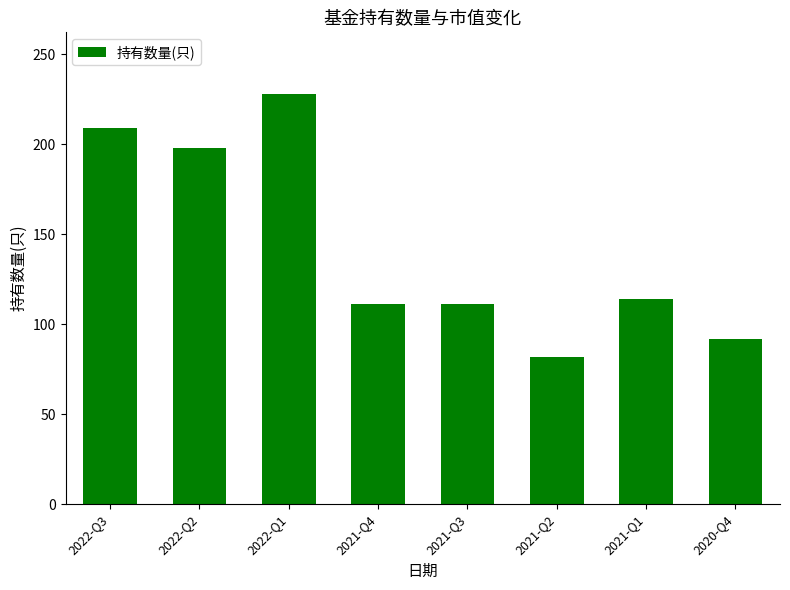

How many bars are there in total?

8